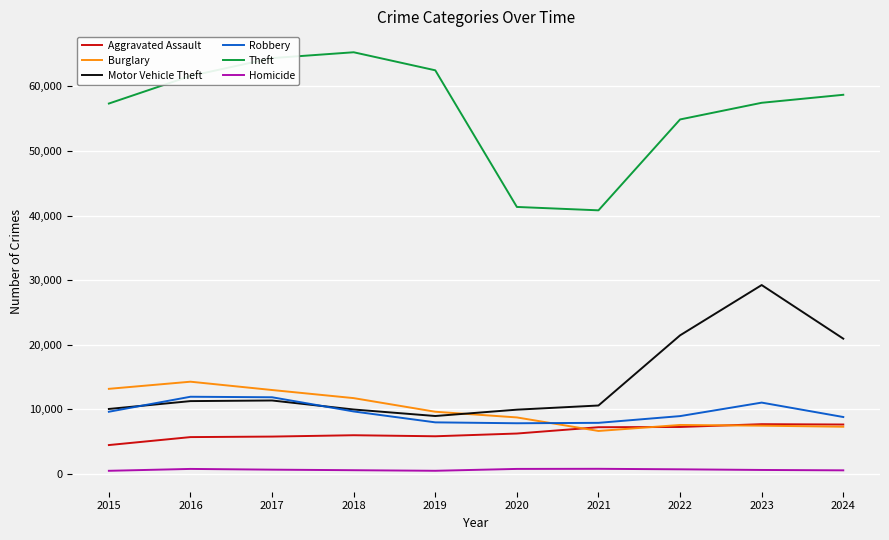

Is the value of Theft at 2015 greater than the value of Homicide at 2018?

Yes